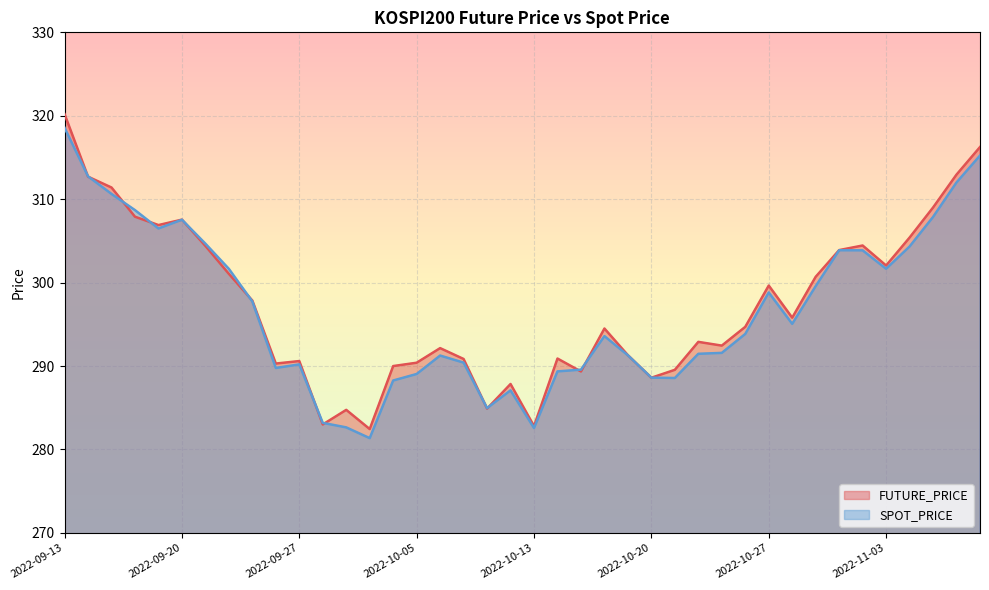

Which series changed the most between 2022-10-14 and 2022-11-07?

SPOT_PRICE